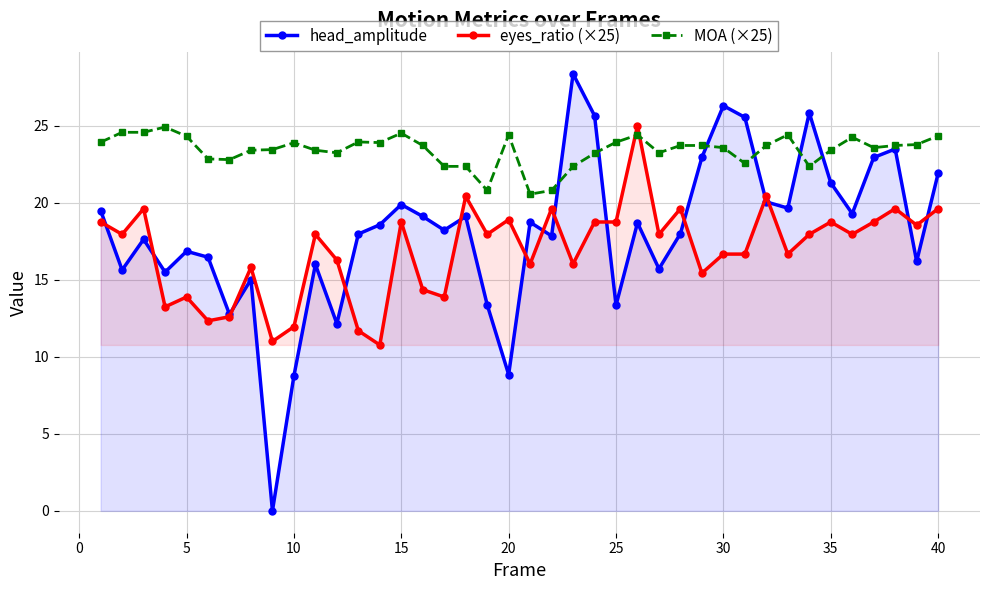

True or false: MOA (×25) and eyes_ratio (×25) intersect in this chart.

True